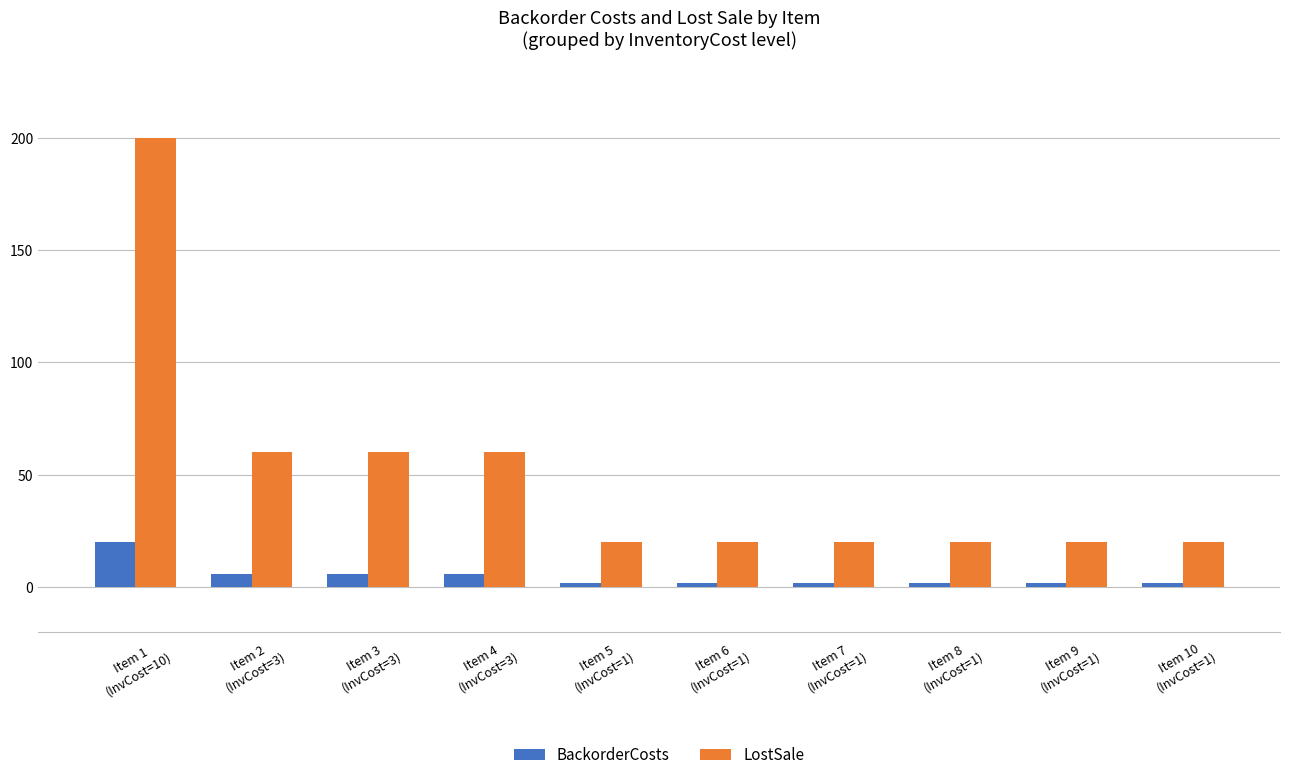

Which series has the largest range (max minus min)?

LostSale